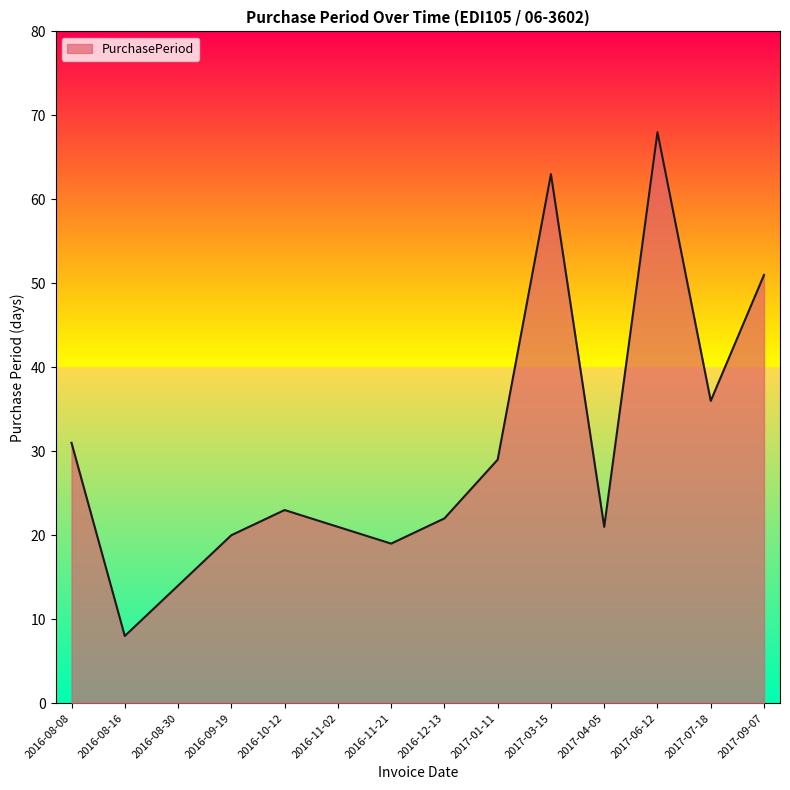

What is the approximate value at 2016-10-12?

23